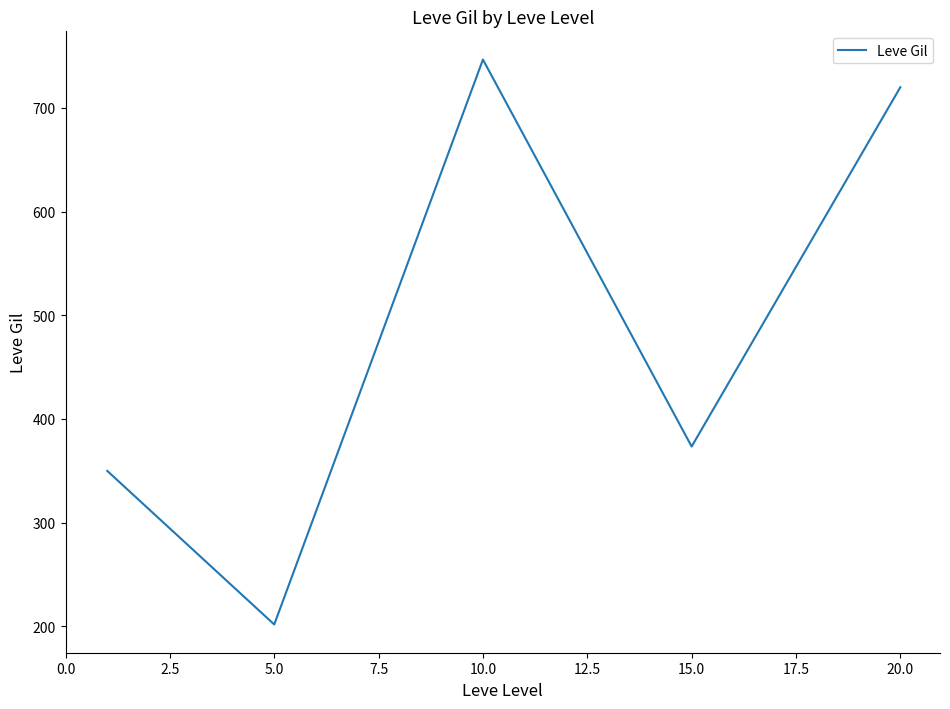

What is the difference between the maximum and minimum values?

545.0